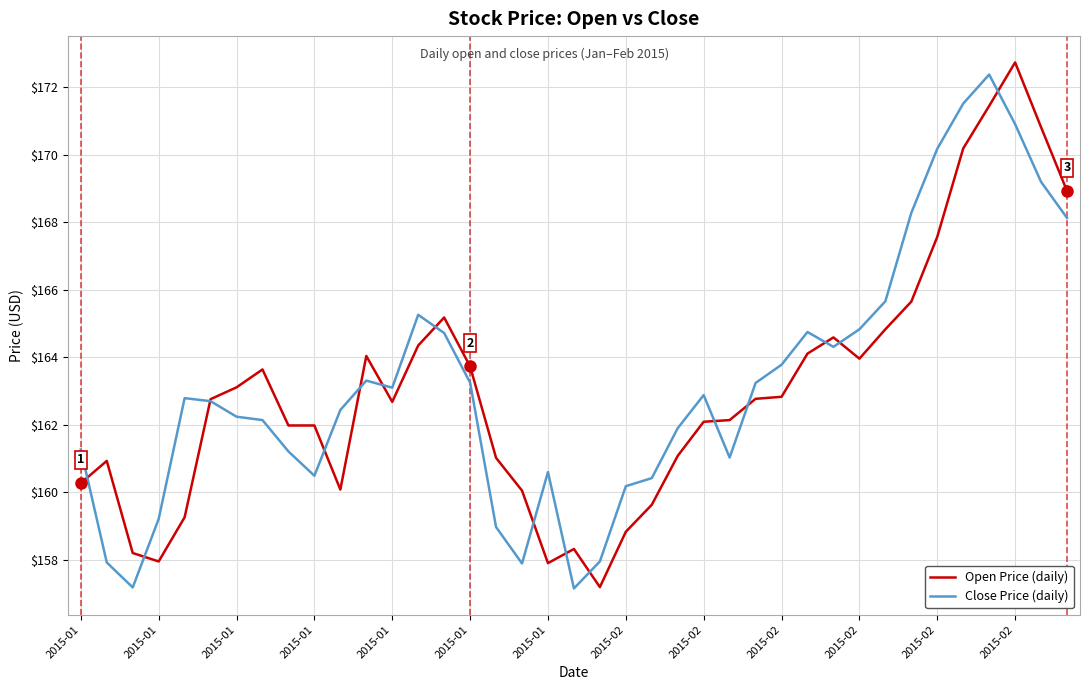

What is the highest value of the Open Price (daily) series?

172.7